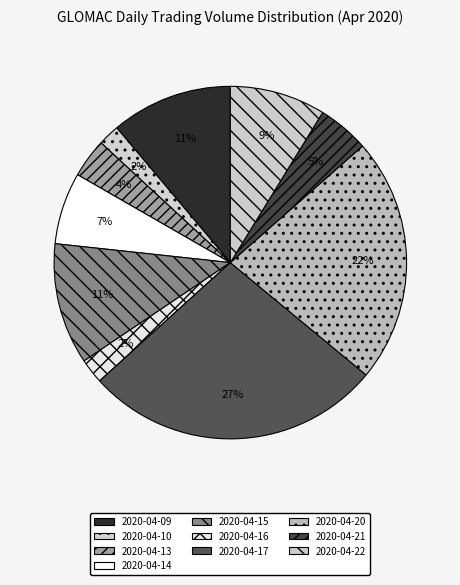

Count the number of slices in the pie.

10